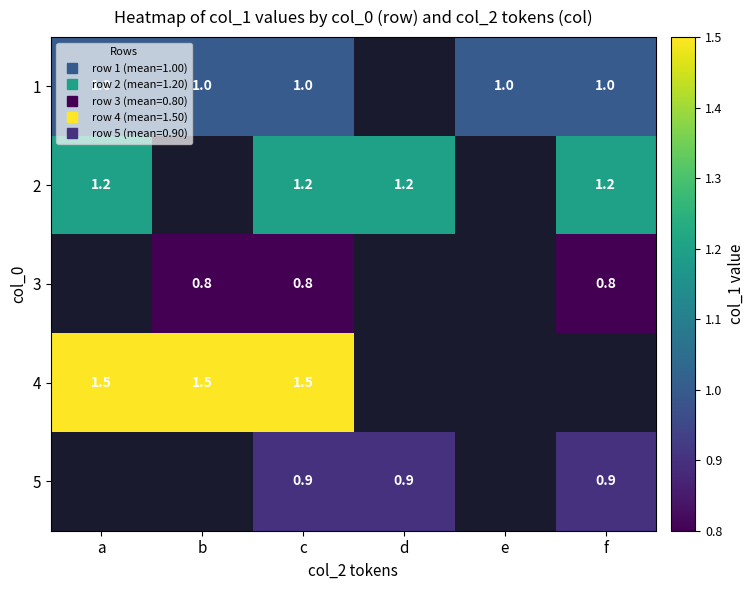

Rank the categories by 2 value from lowest to highest.

a, b, c, d, e, f